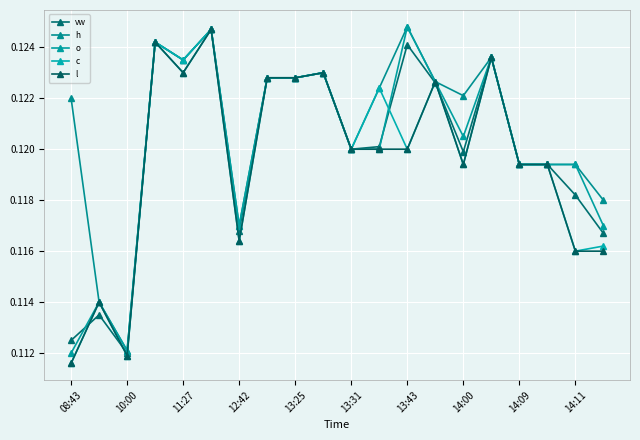

Count the number of data series in this chart.

5